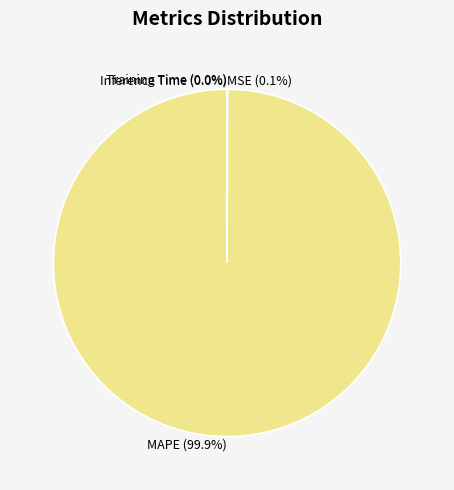

Does MAPE (99.9%) account for over 50% of the chart?

Yes